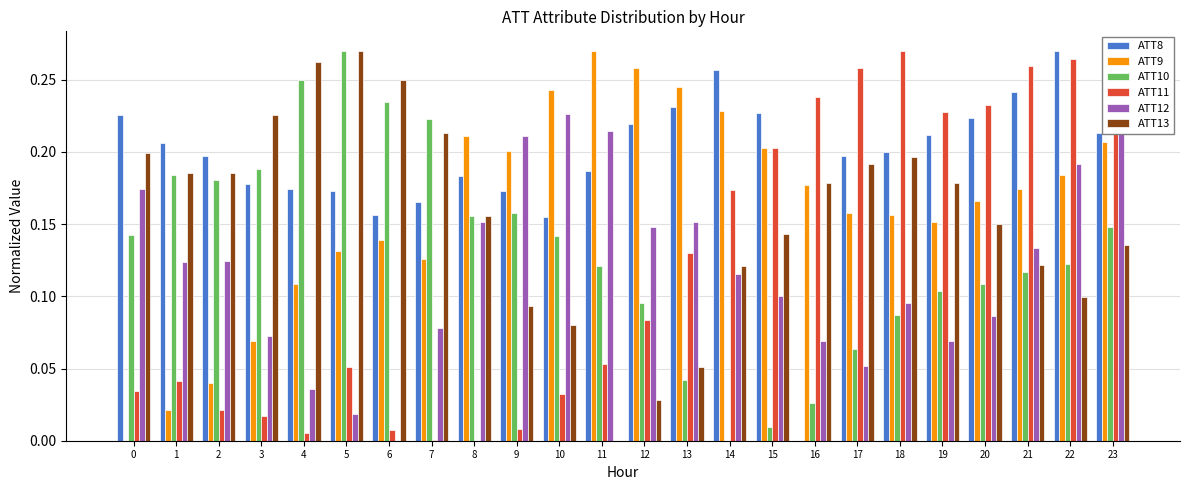

The value of ATT12 at 19 is 0.1. True or false?

True